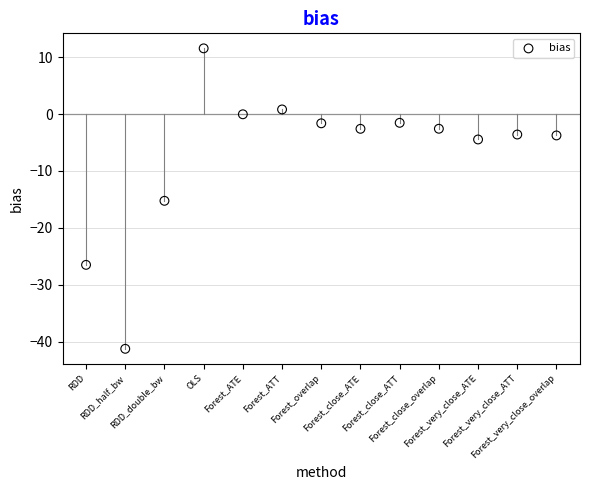

What is the range of Y values (max minus min)?

52.8